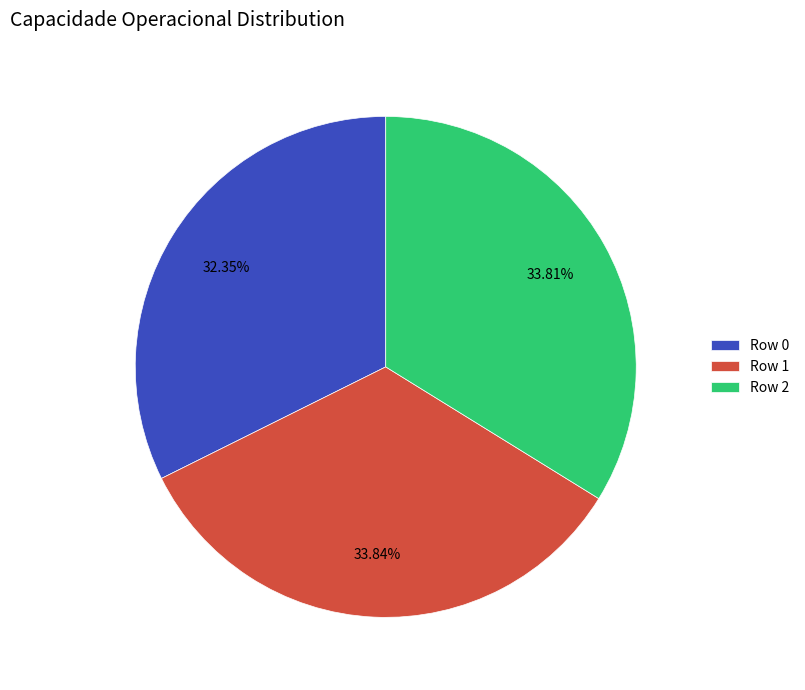

Combined, what portion of the pie is Row 1 and Row 2?

67.7%